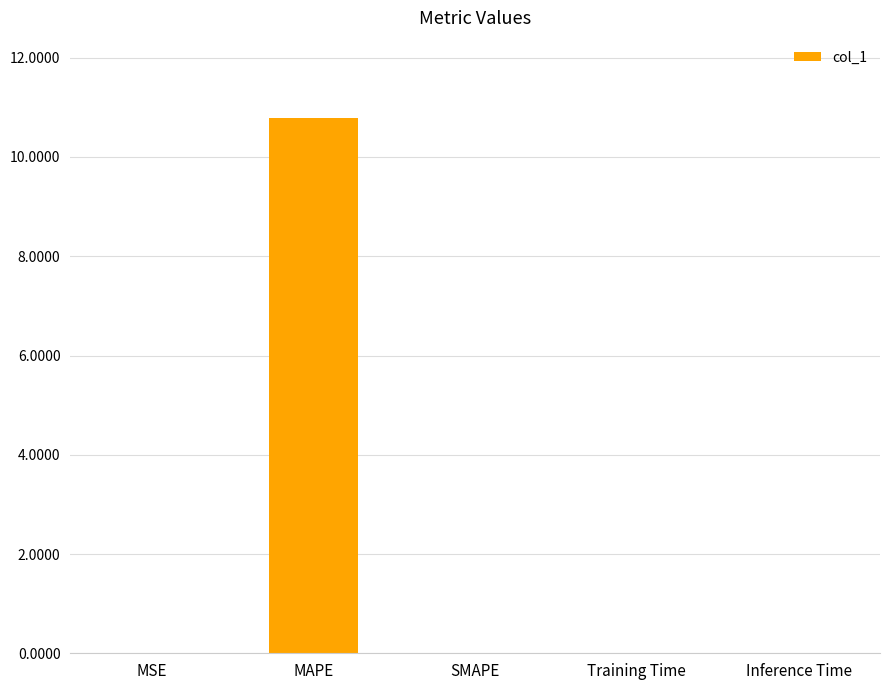

Count the number of data series in this chart.

1